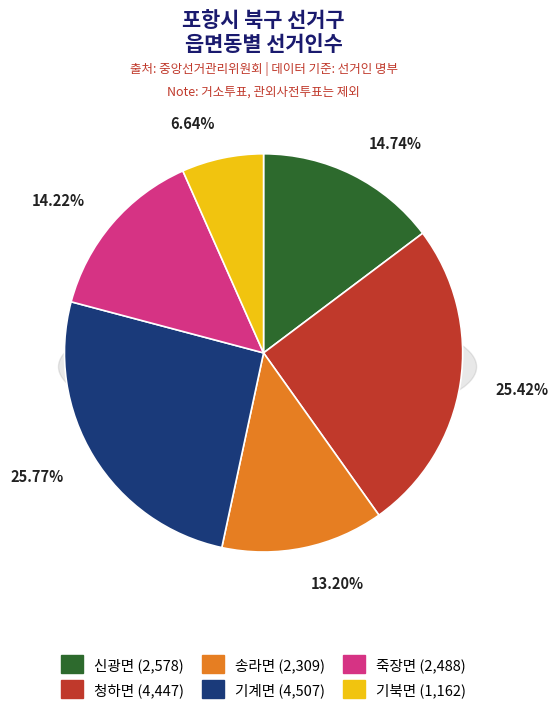

Do 신광면 and 송라면 together represent more than half of the pie?

No